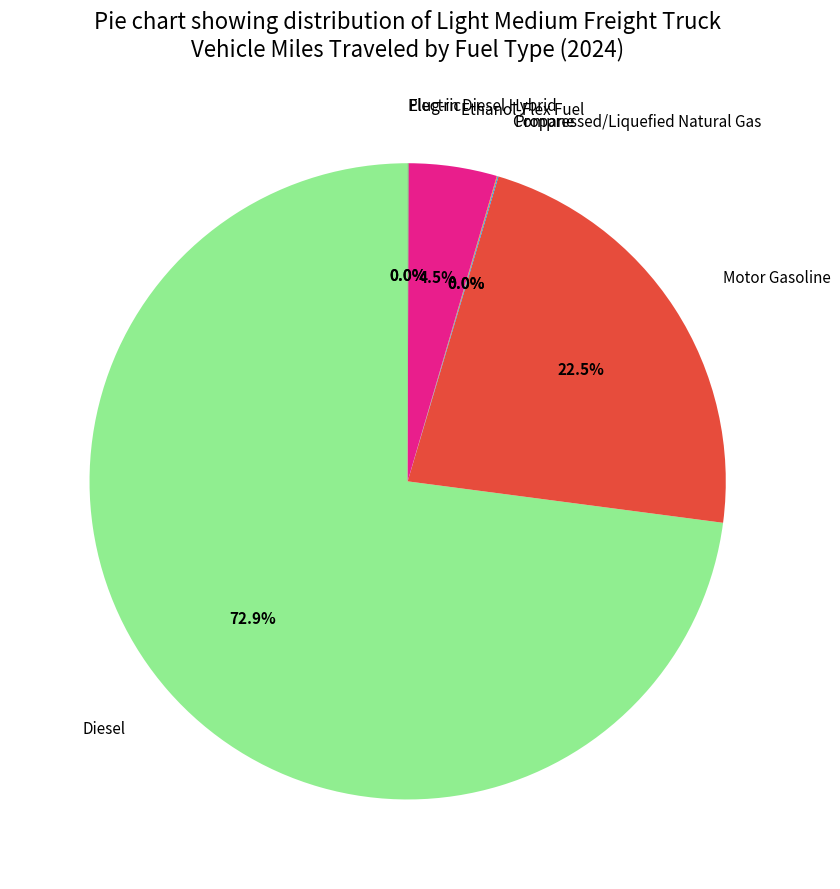

To the nearest percent, what is the difference between the largest and smallest slice percentages?

73%